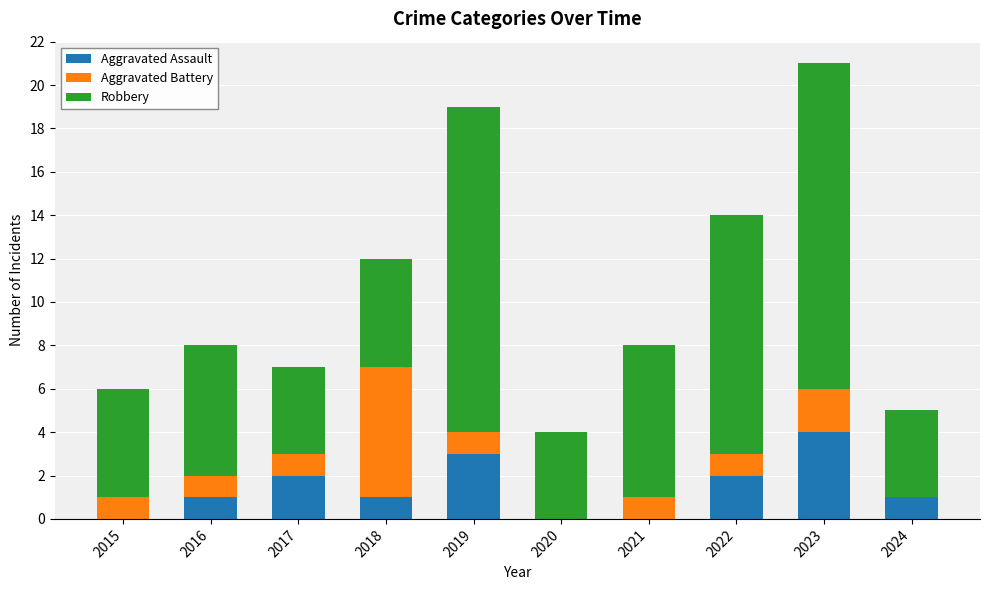

What are all the series names shown in the legend?

Aggravated Assault, Aggravated Battery, Robbery